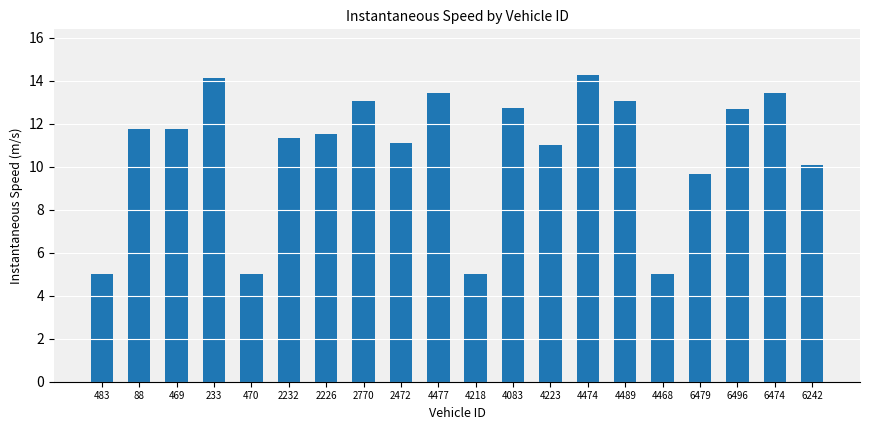

What position from the left is 4474?

14